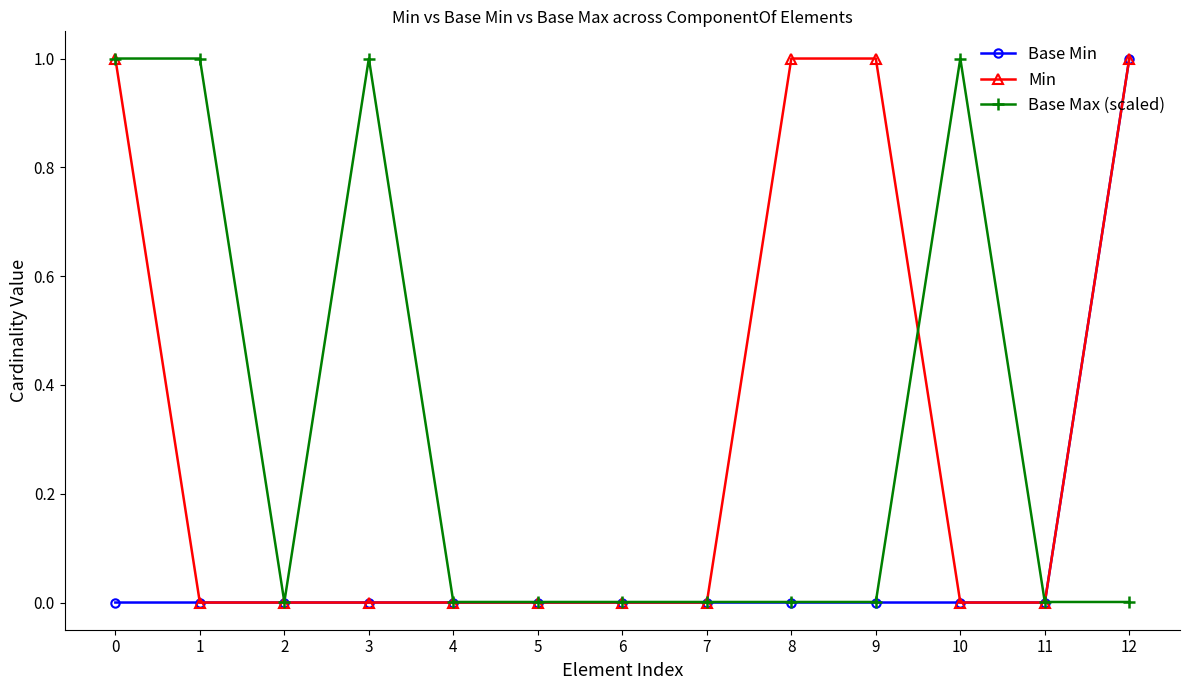

What is the difference between the Base Min values at 5 and 12?

1.0